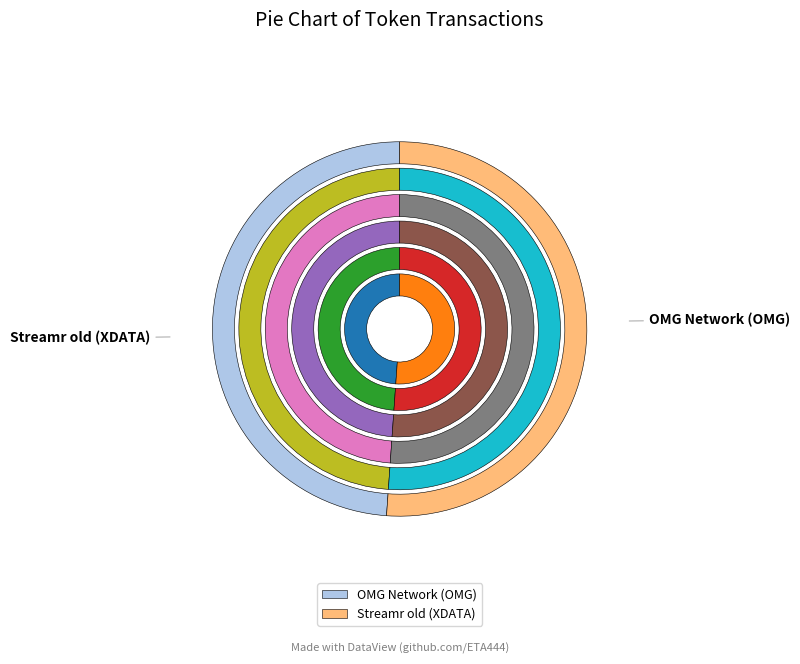

Which category accounts for the majority?

Streamr old (XDATA)